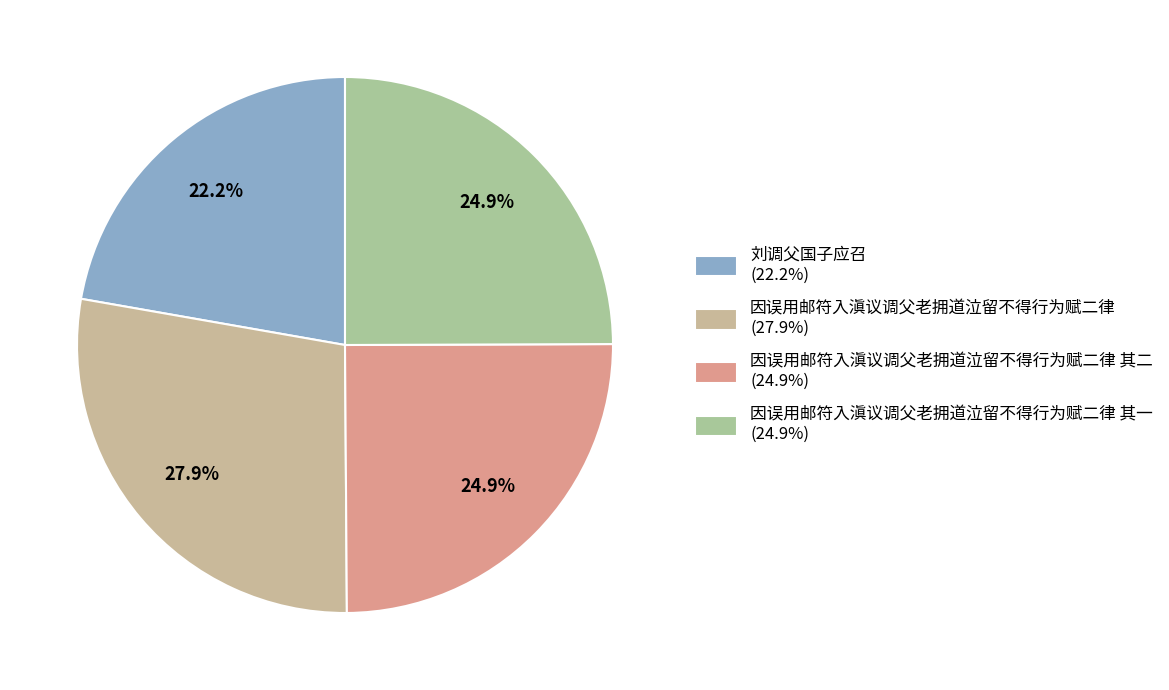

Which category has the smallest portion of the pie?

刘调父国子应召 (22.2%)